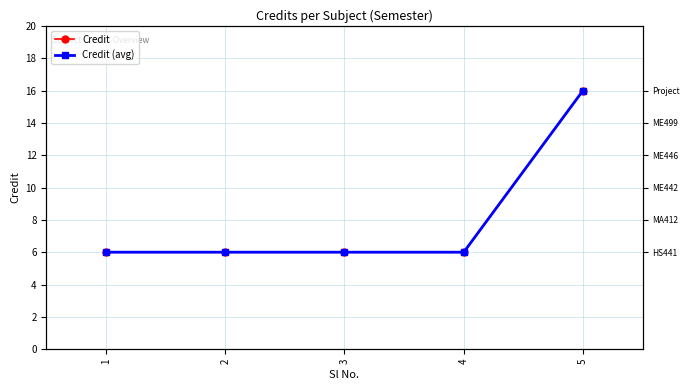

Rank the series by their maximum value, from lowest to highest.

Credit, Credit (avg)